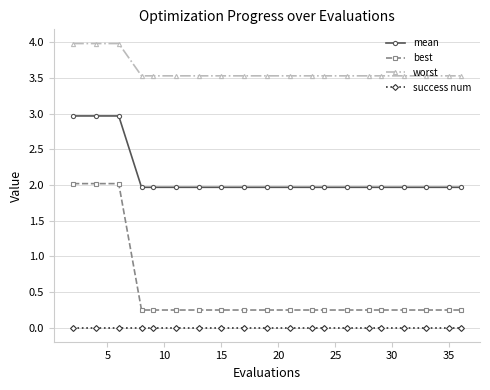

Which series has the widest spread of values?

best